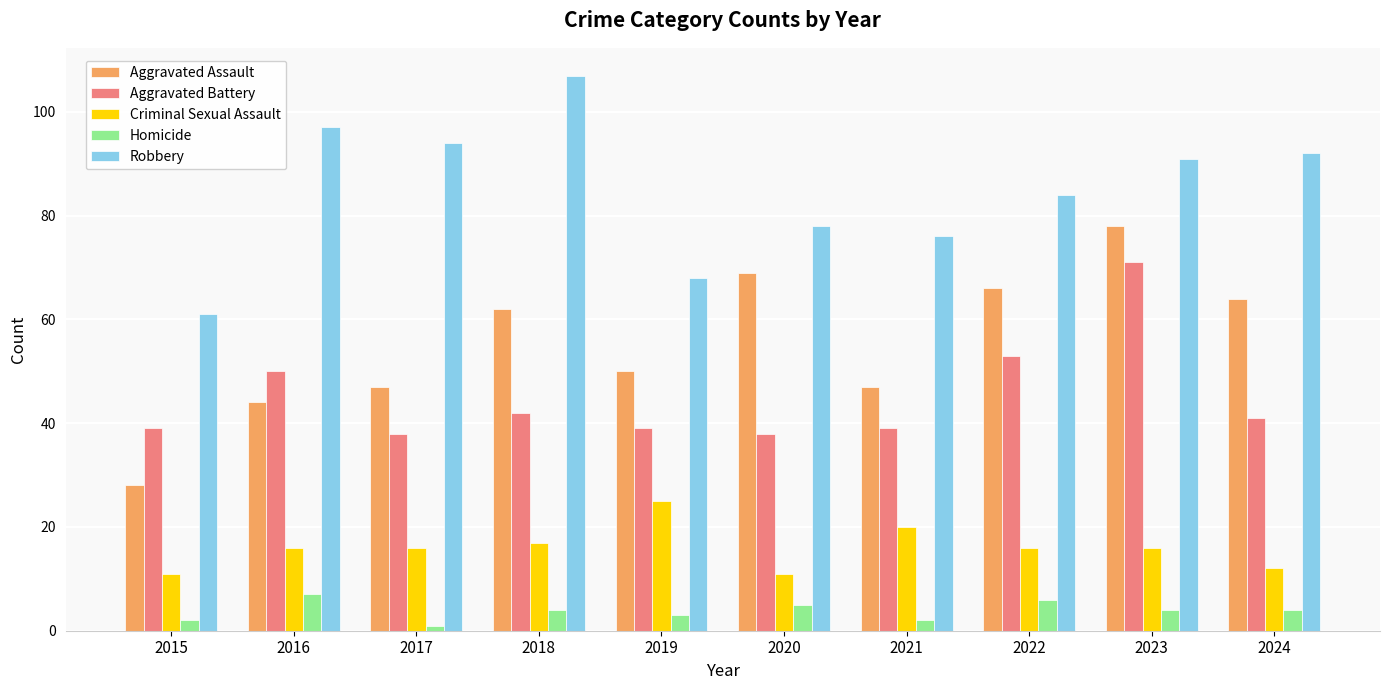

Reading right to left, what are all the values shown in this chart?

Aggravated Assault: 2024=64	2023=78	2022=66	2021=47	2020=69	2019=50	2018=62	2017=47	2016=44	2015=28
Aggravated Battery: 2024=41	2023=71	2022=53	2021=39	2020=38	2019=39	2018=42	2017=38	2016=50	2015=39
Criminal Sexual Assault: 2024=12	2023=16	2022=16	2021=20	2020=11	2019=25	2018=17	2017=16	2016=16	2015=11
Homicide: 2024=4	2023=4	2022=6	2021=2	2020=5	2019=3	2018=4	2017=1	2016=7	2015=2
Robbery: 2024=92	2023=91	2022=84	2021=76	2020=78	2019=68	2018=107	2017=94	2016=97	2015=61